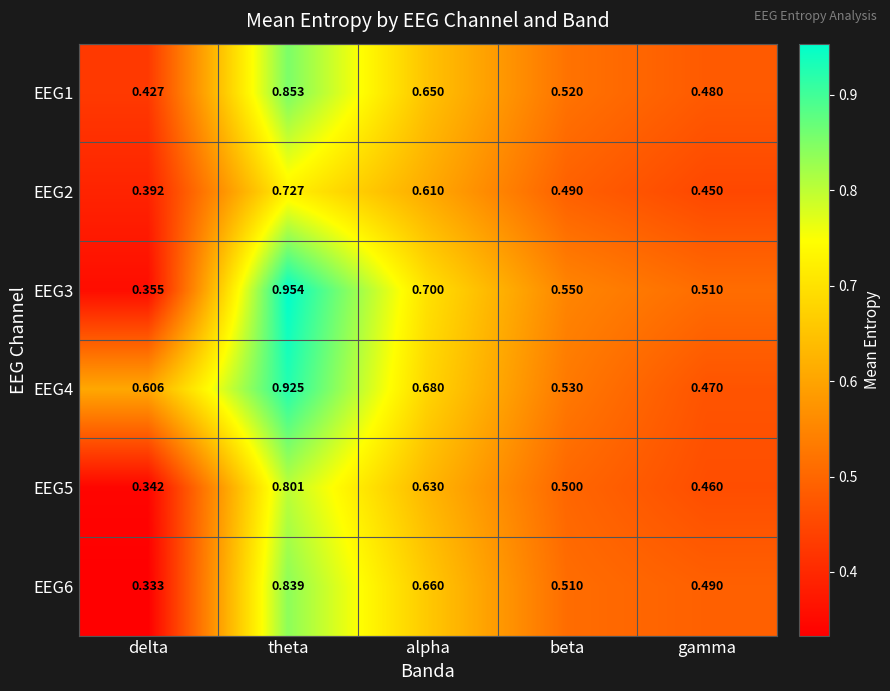

At how many categories does at least one series exceed 0?

5